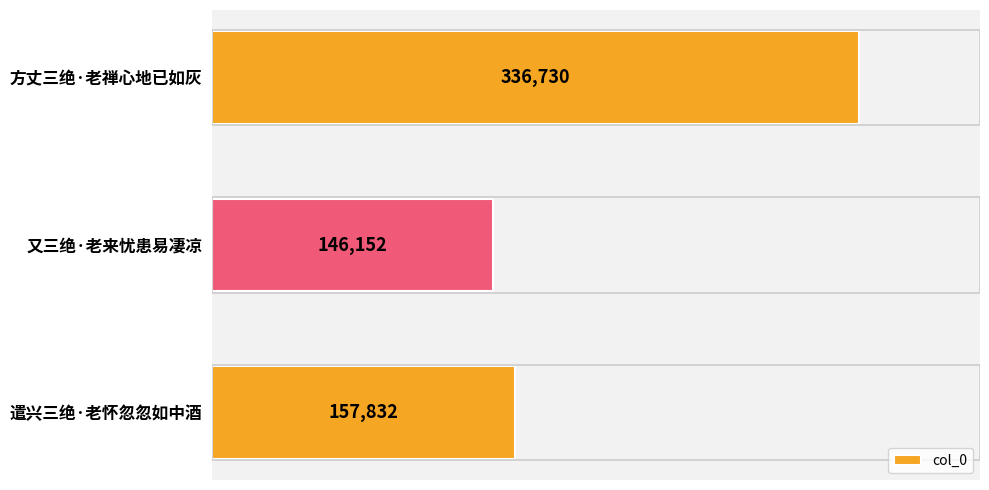

What is the minimum value shown in the chart?

146152